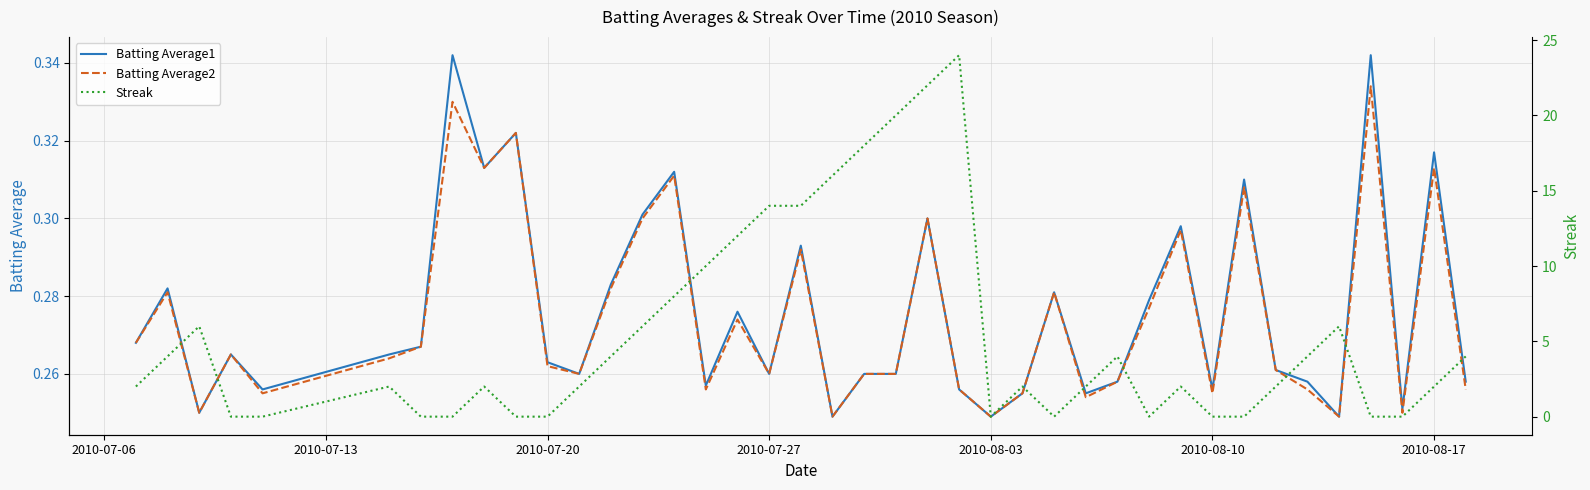

What is the sum of all Streak values?

214.0